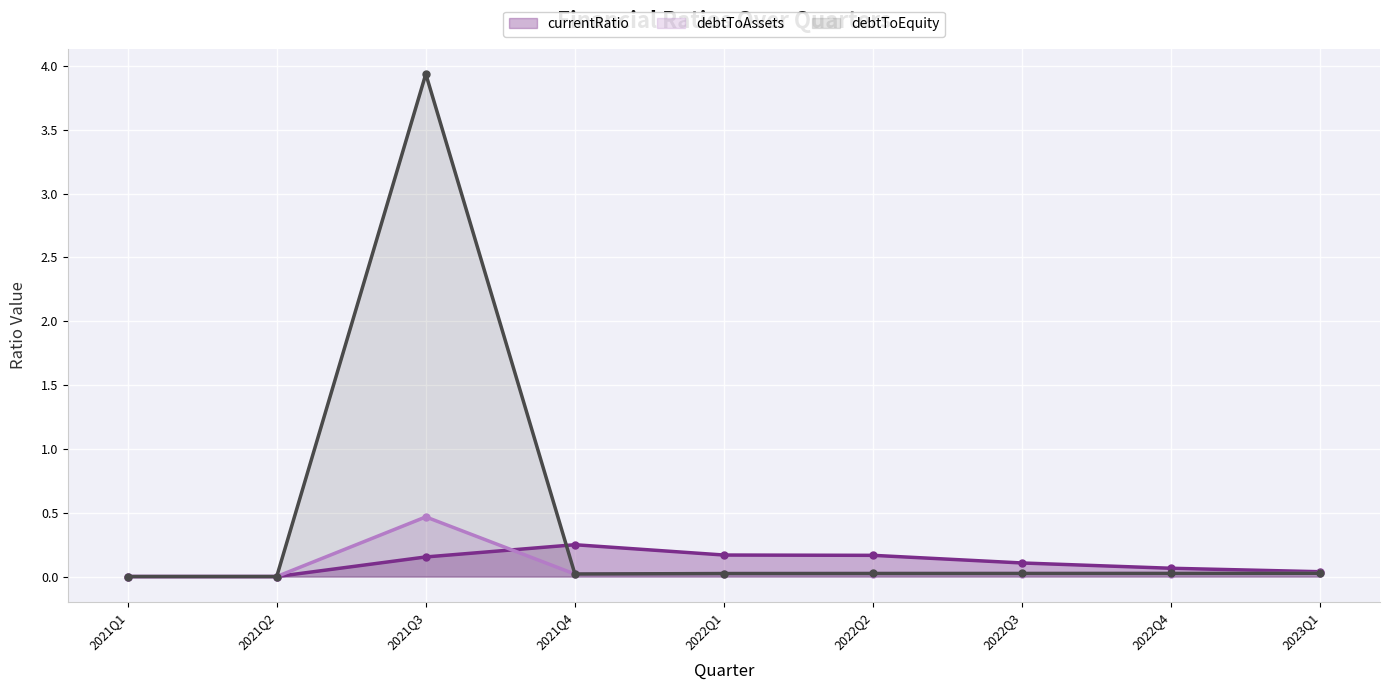

Which series has the widest spread of values?

debtToEquity